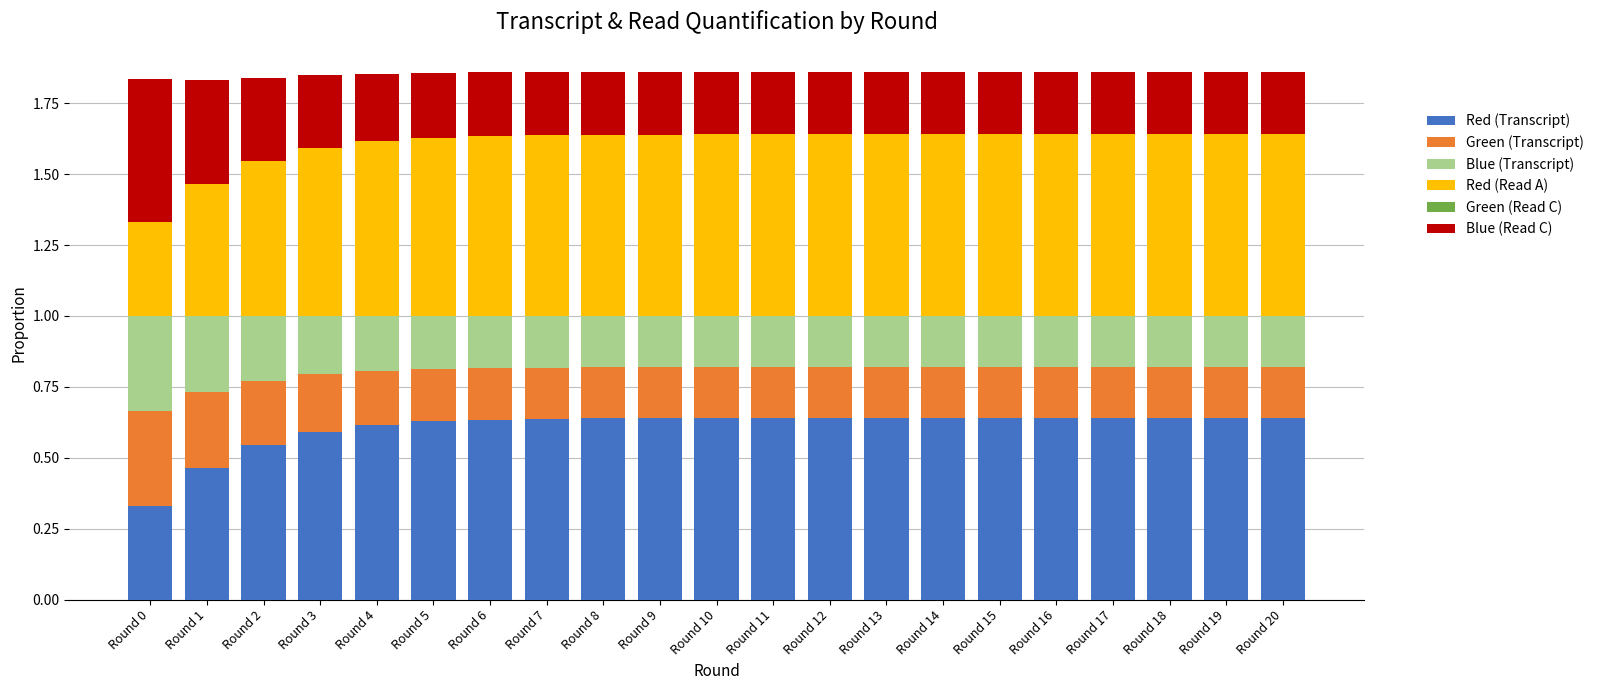

Is it true that Red (Transcript) equals 0.6 at Round 6?

True